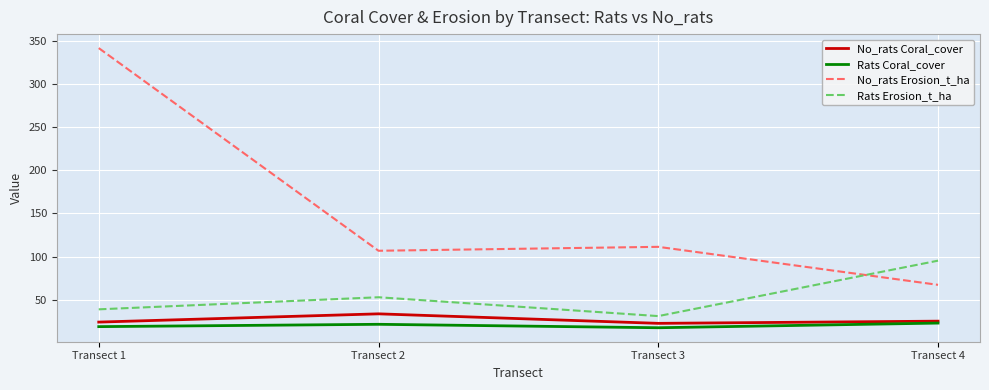

At how many categories does at least one series exceed 256?

1